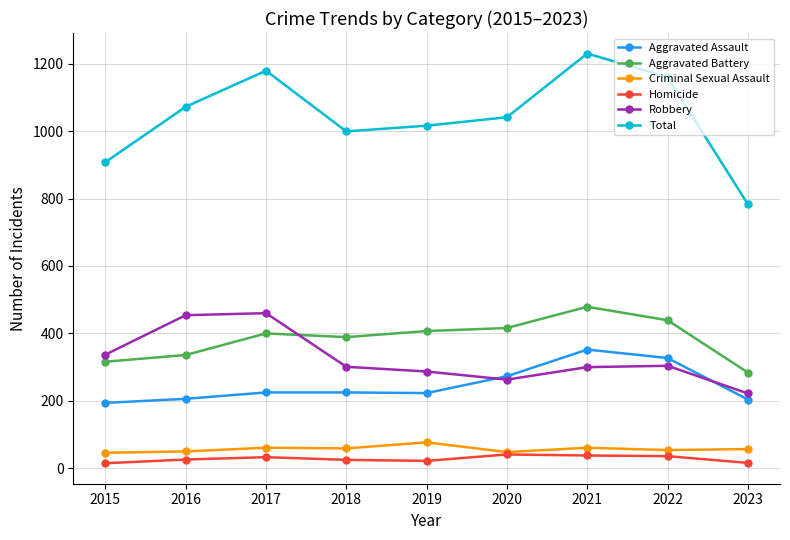

How many data points in Aggravated Battery are less than 400?

4